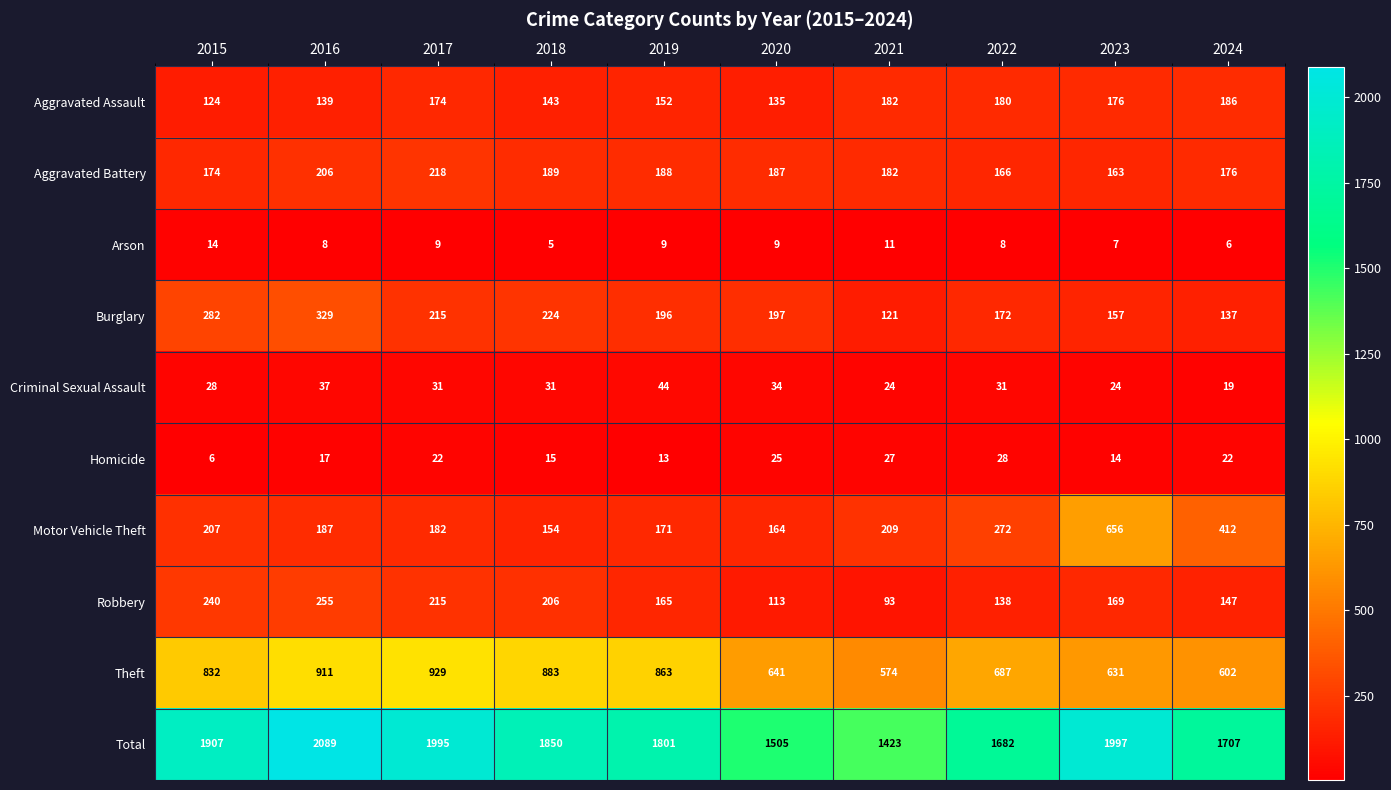

What is the difference between the maximum and second lowest values in the Robbery series?

142